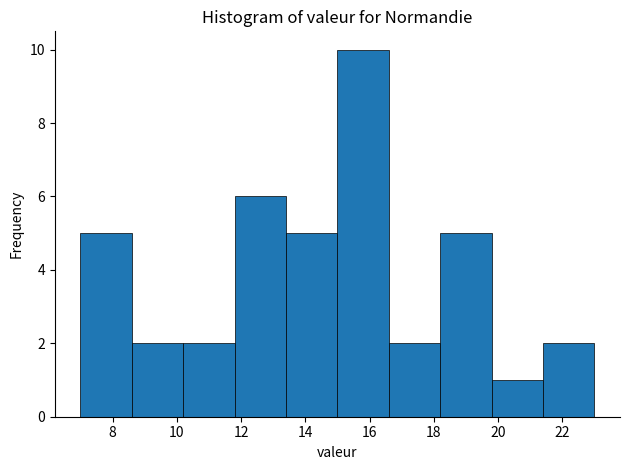

What is the height of the bar covering 7.0 to 8.6 on the x-axis? The values are not printed on the chart, so give them approximately, as read against the axis.

5